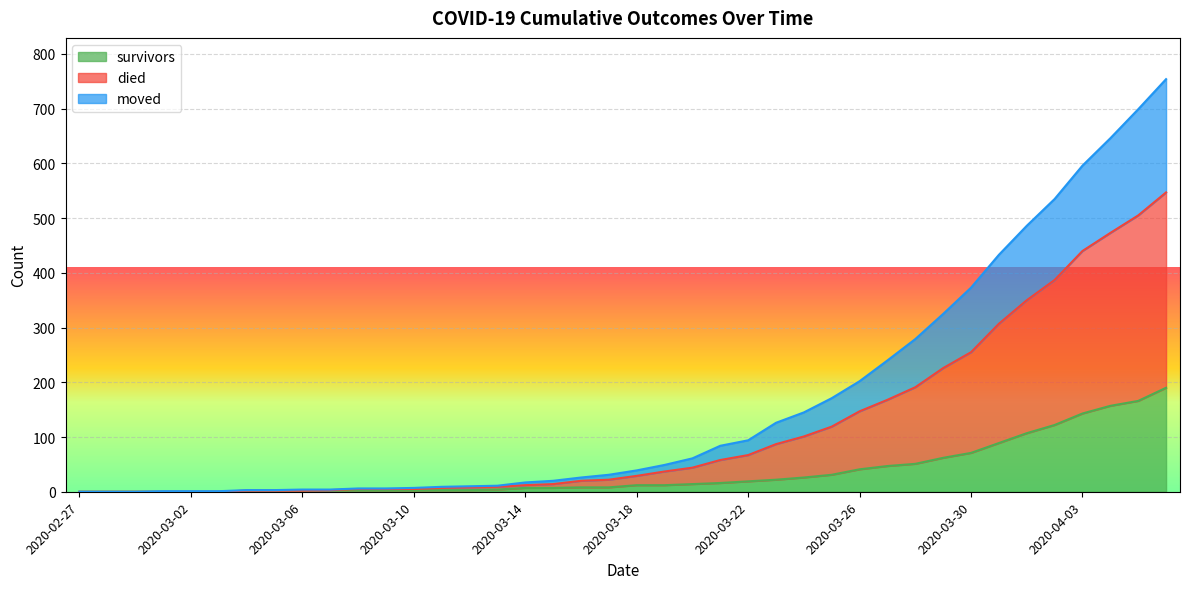

Does the chart display data point markers on the line(s)?

No